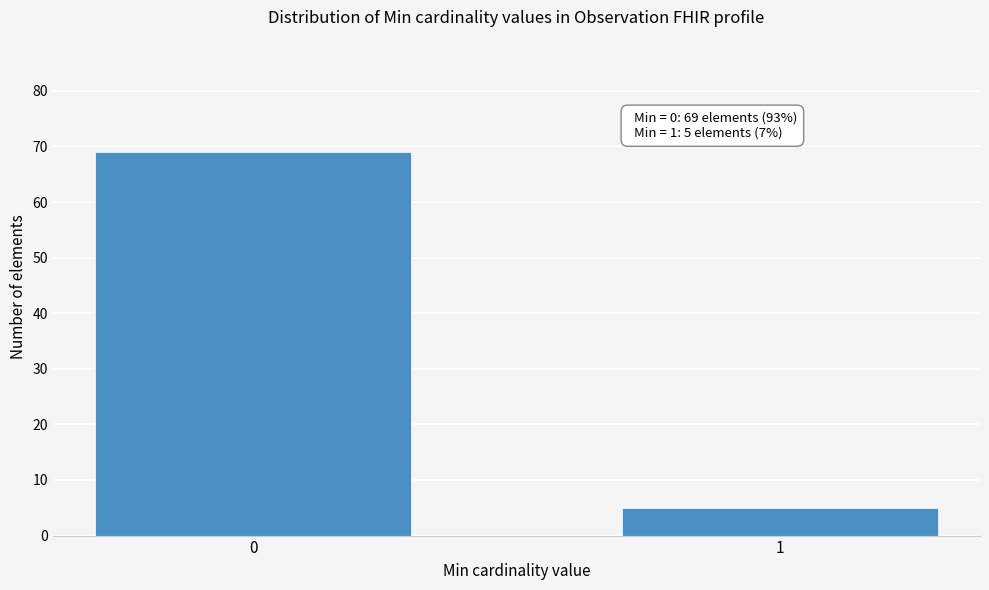

Reading left to right, what are all the values shown in this chart?

69	5